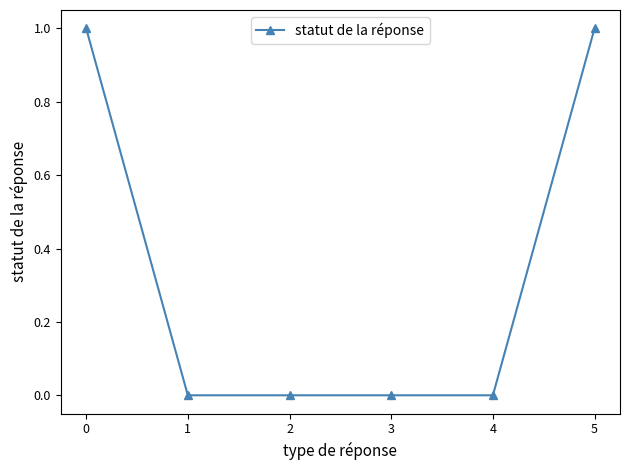

The value at 4 is 0. True or false?

True